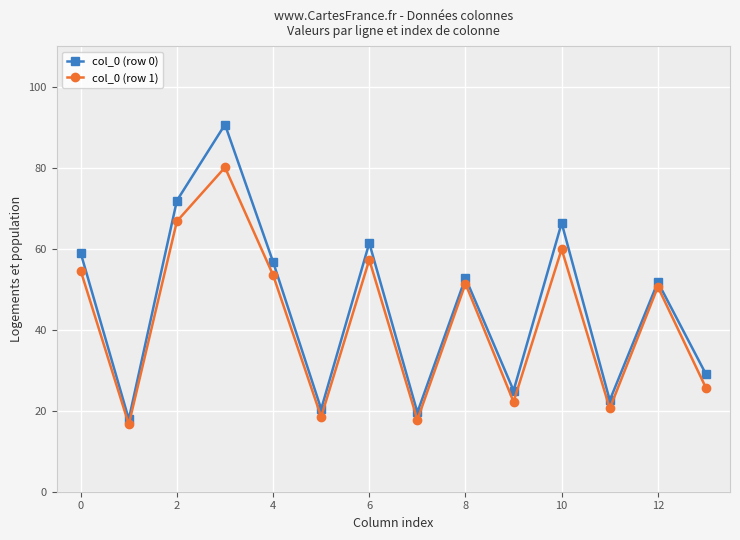

Count the number of data series in this chart.

2